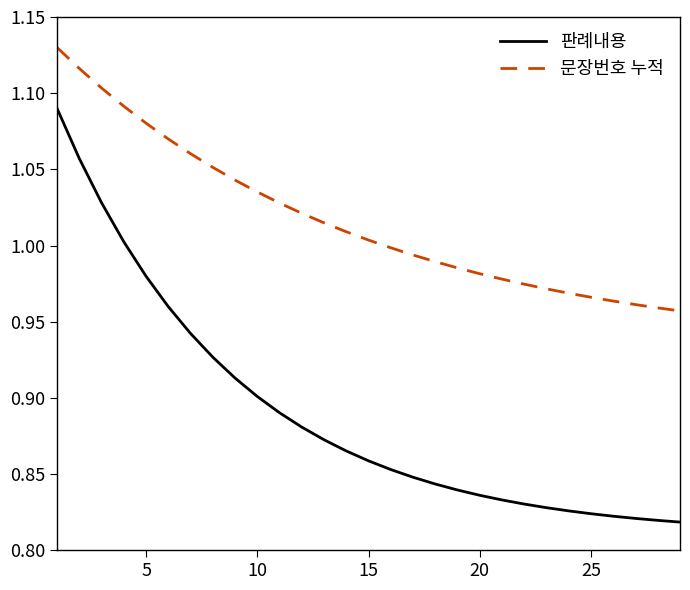

Which series has the largest range (max minus min)?

판례내용